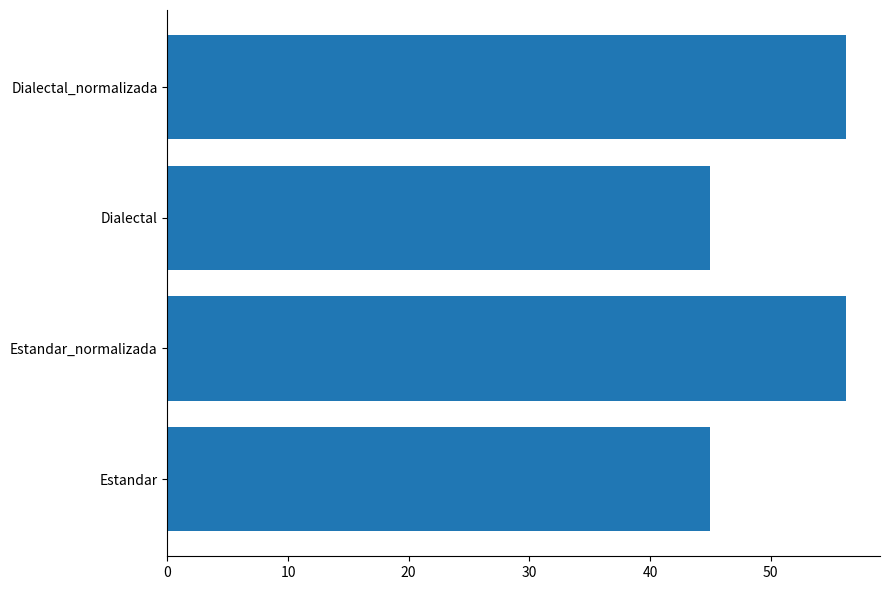

What is the average value?

50.6